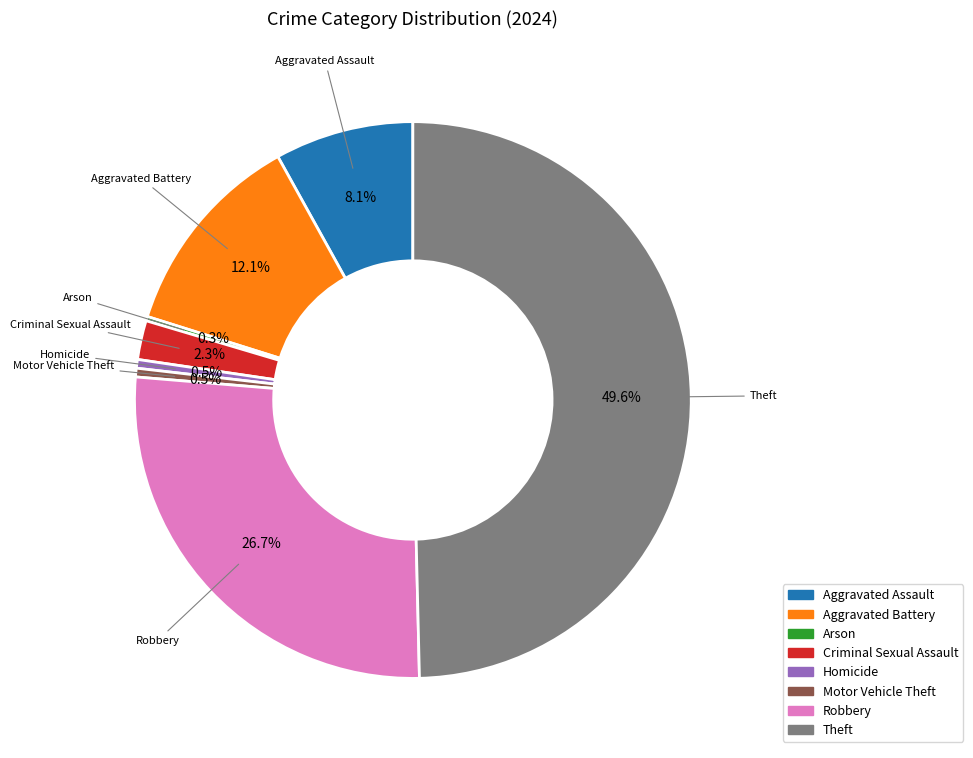

Is Criminal Sexual Assault the majority of the pie?

No